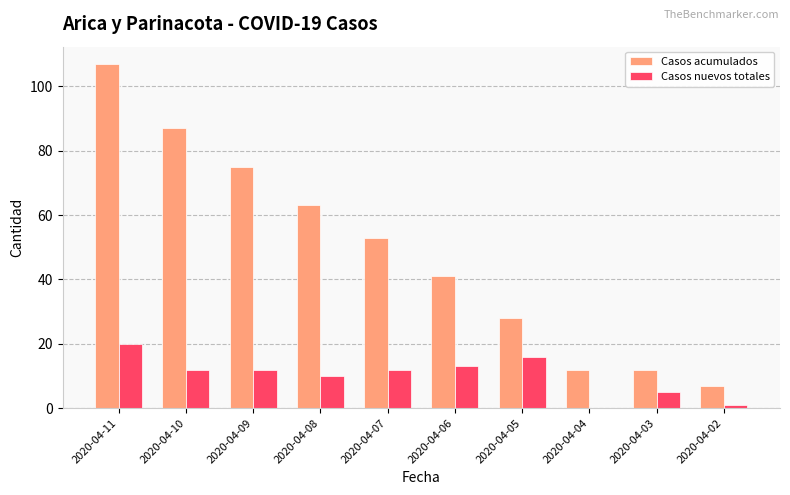

At which label does Casos nuevos totales reach its peak?

2020-04-11